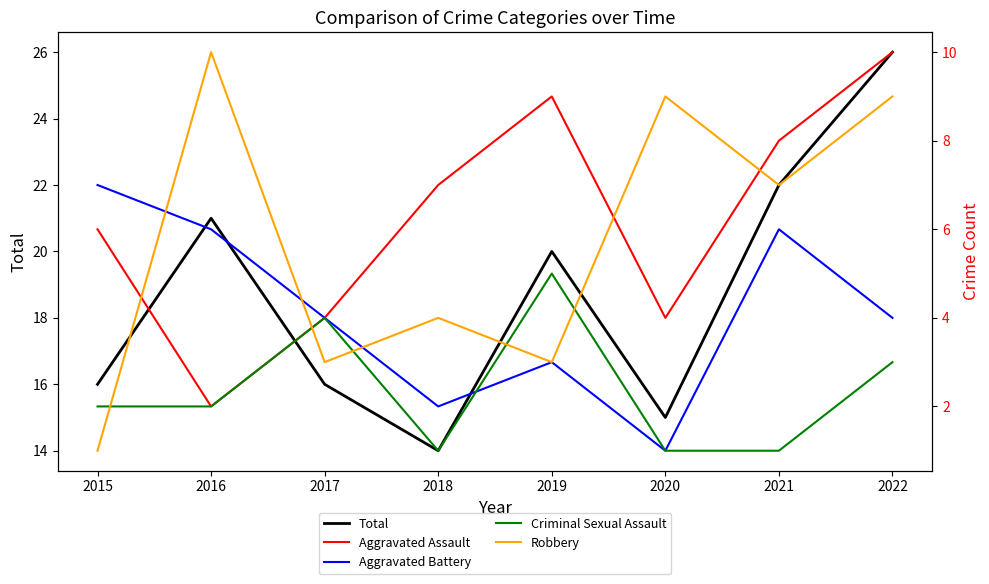

Where is the first local maximum for Total?

2016